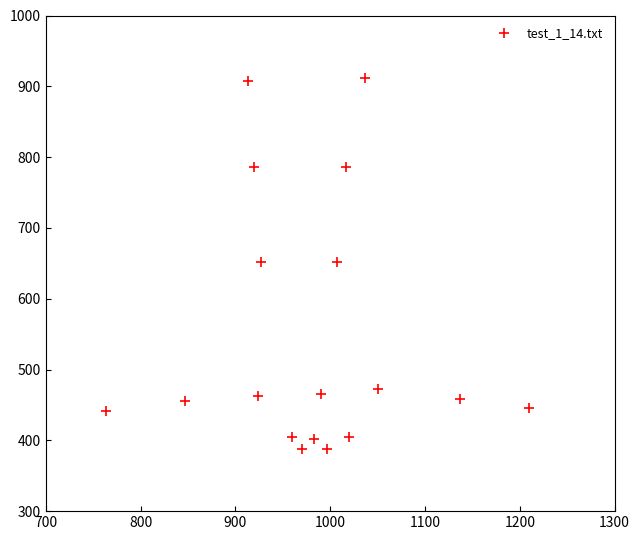

What is the range of Y values (max minus min)?

523.1